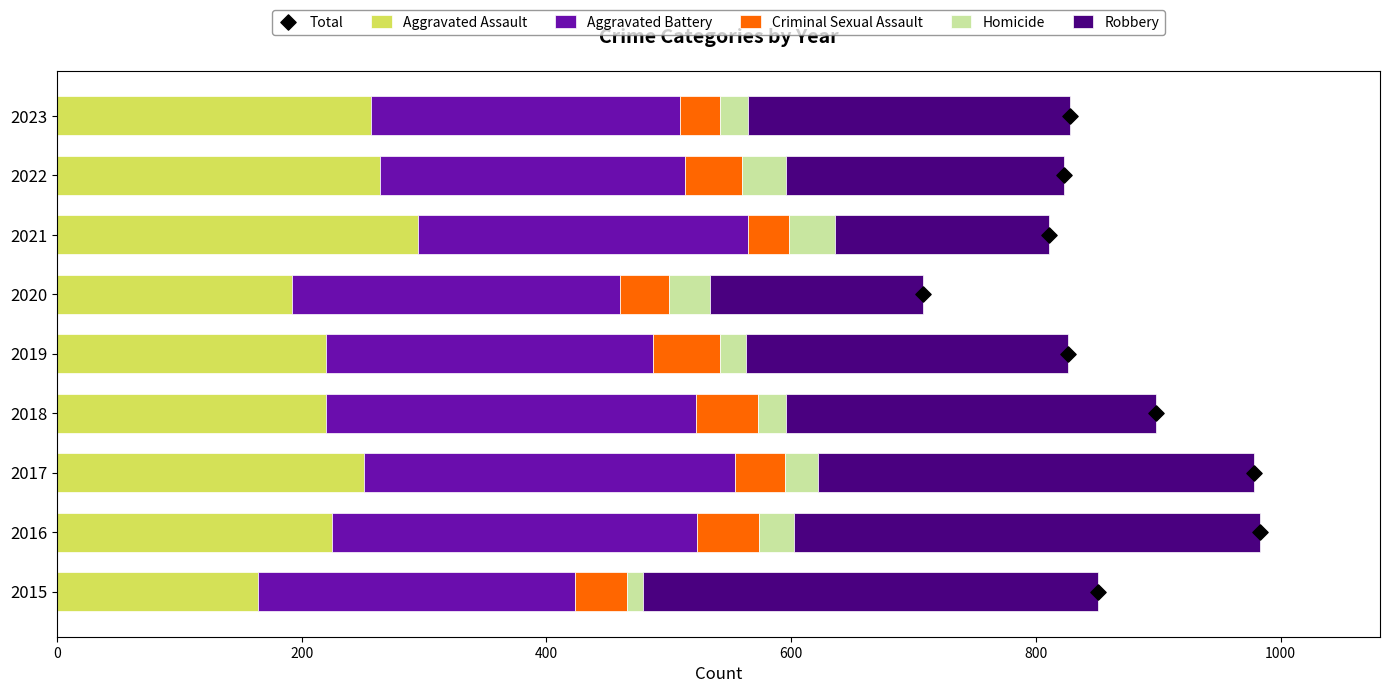

Which series contains the highest Y value?

Robbery